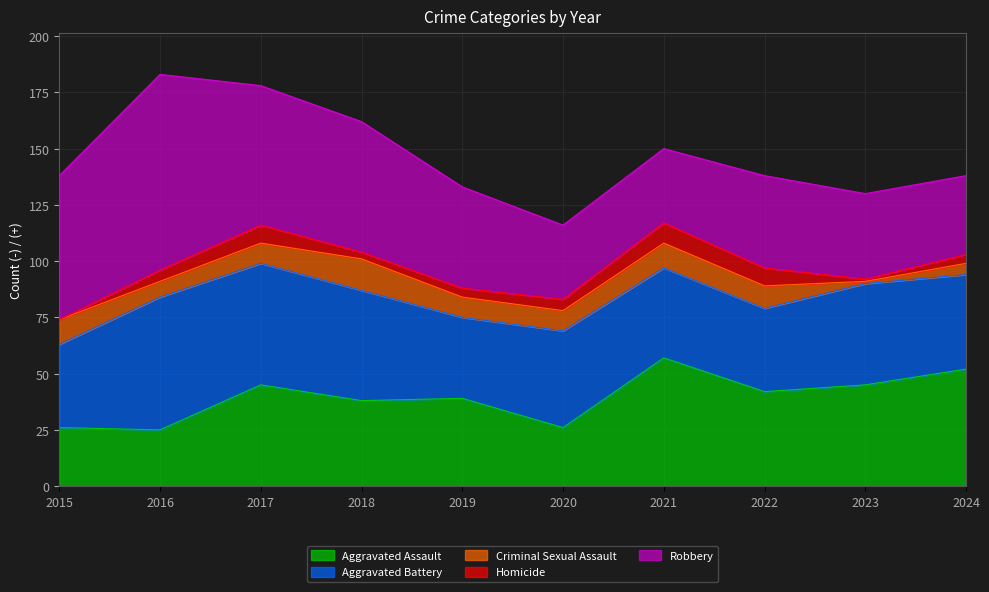

Which series has the largest total across all categories?

Robbery